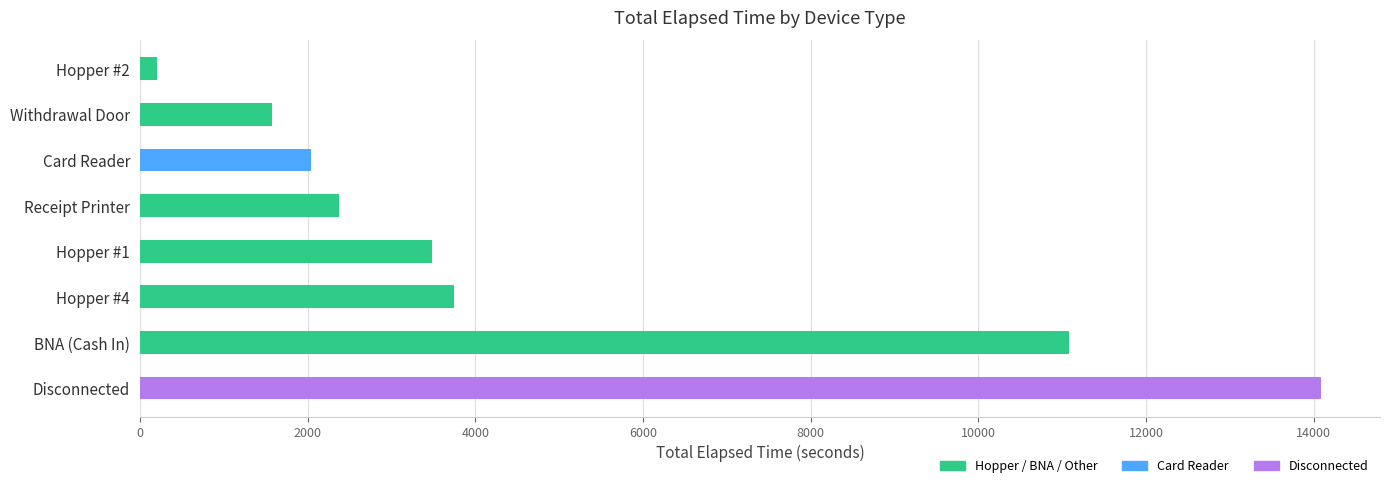

What is the sum of all values?

38598